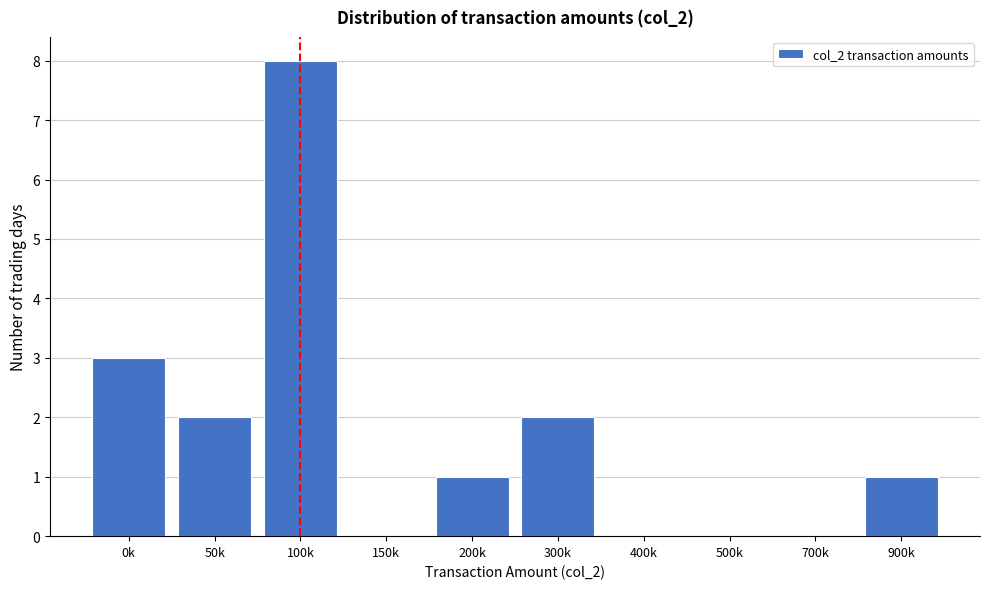

Reading right to left, extract all data points from this chart.

900k=1	700k=0	500k=0	400k=0	300k=2	200k=1	150k=0	100k=8	50k=2	0k=3